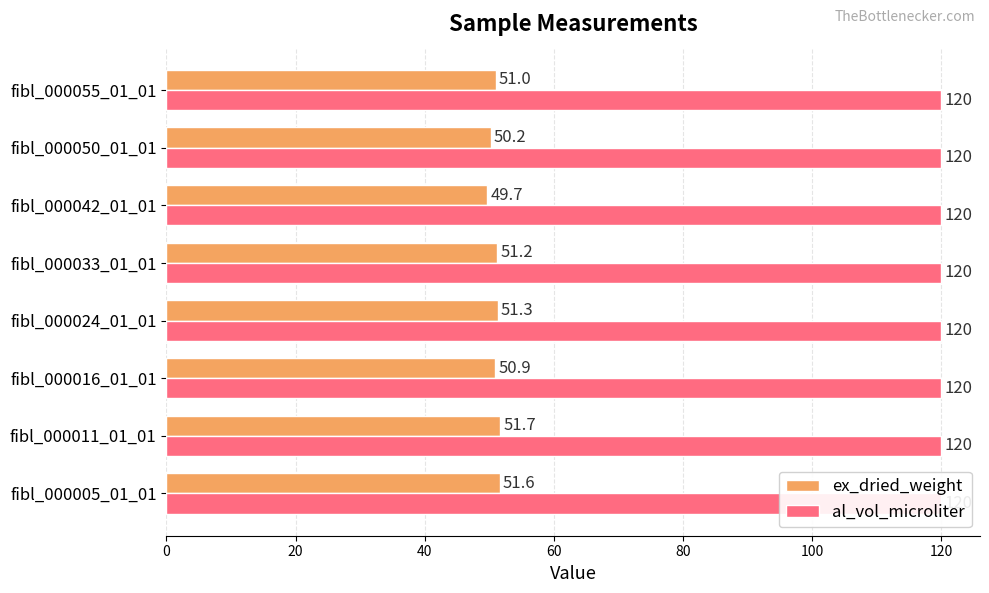

What is the sum of the ex_dried_weight values at 20 and 120?

101.9